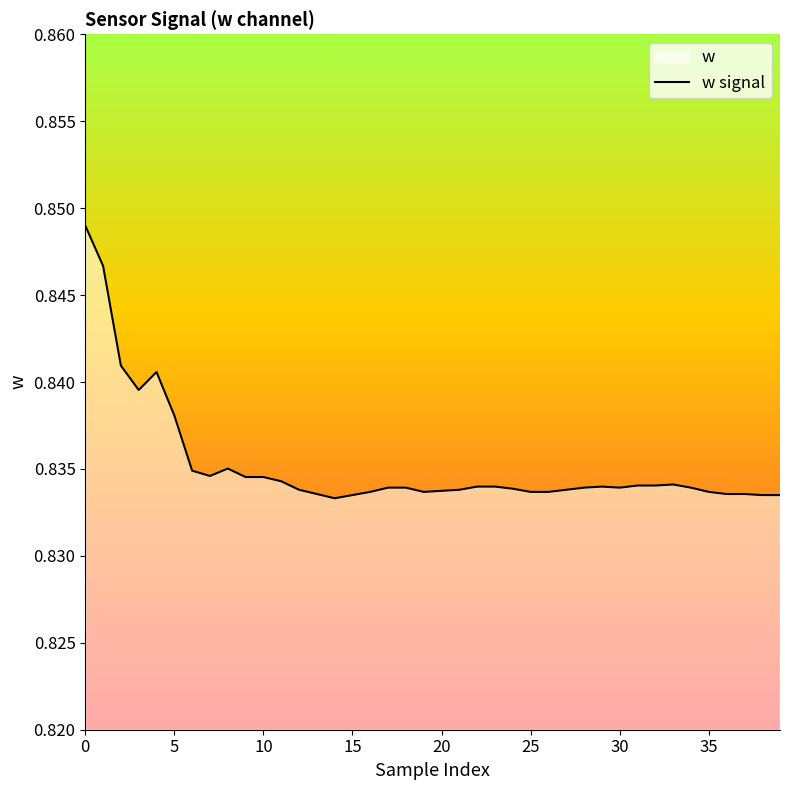

What is the sum of all values?

33.4